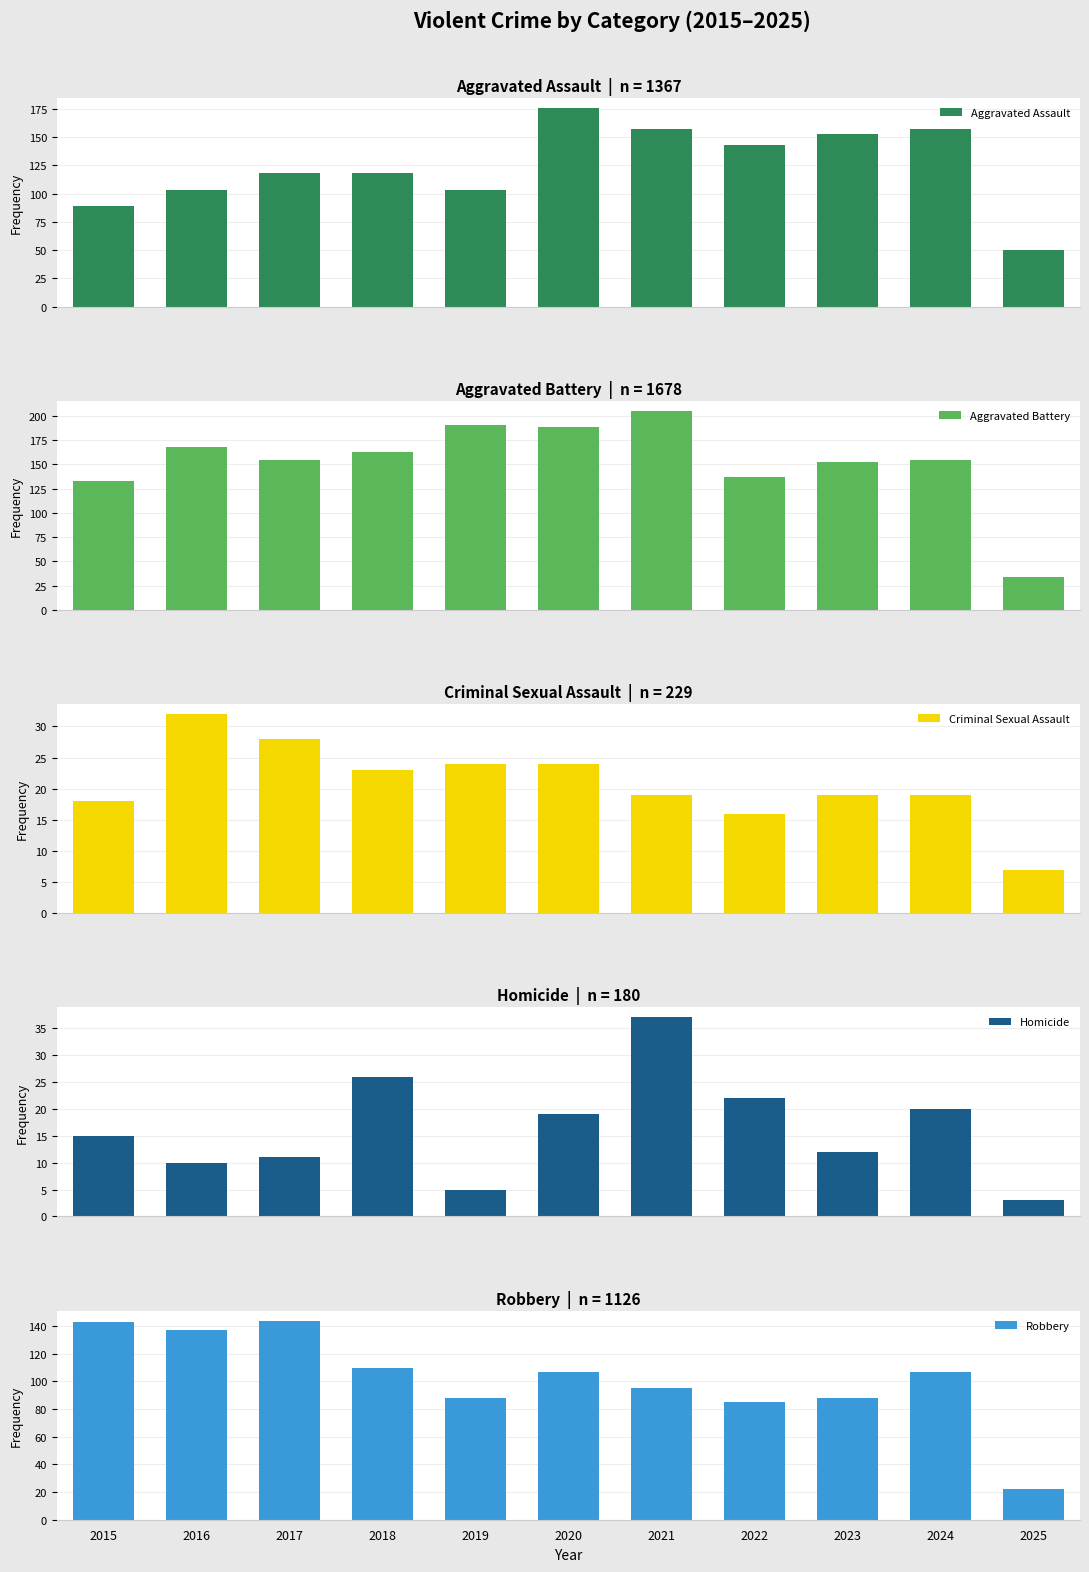

At 2025, list the series in order from largest to smallest.

Aggravated Assault, Aggravated Battery, Robbery, Criminal Sexual Assault, Homicide